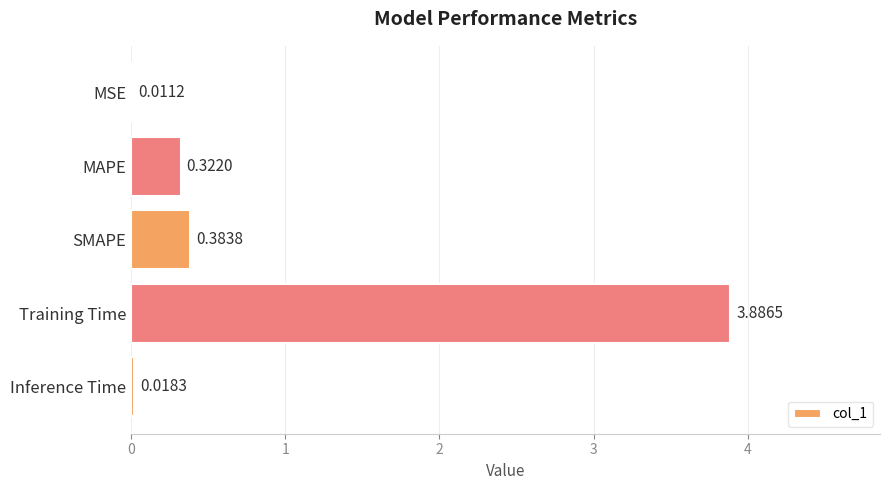

What is the sum of all values?

4.6